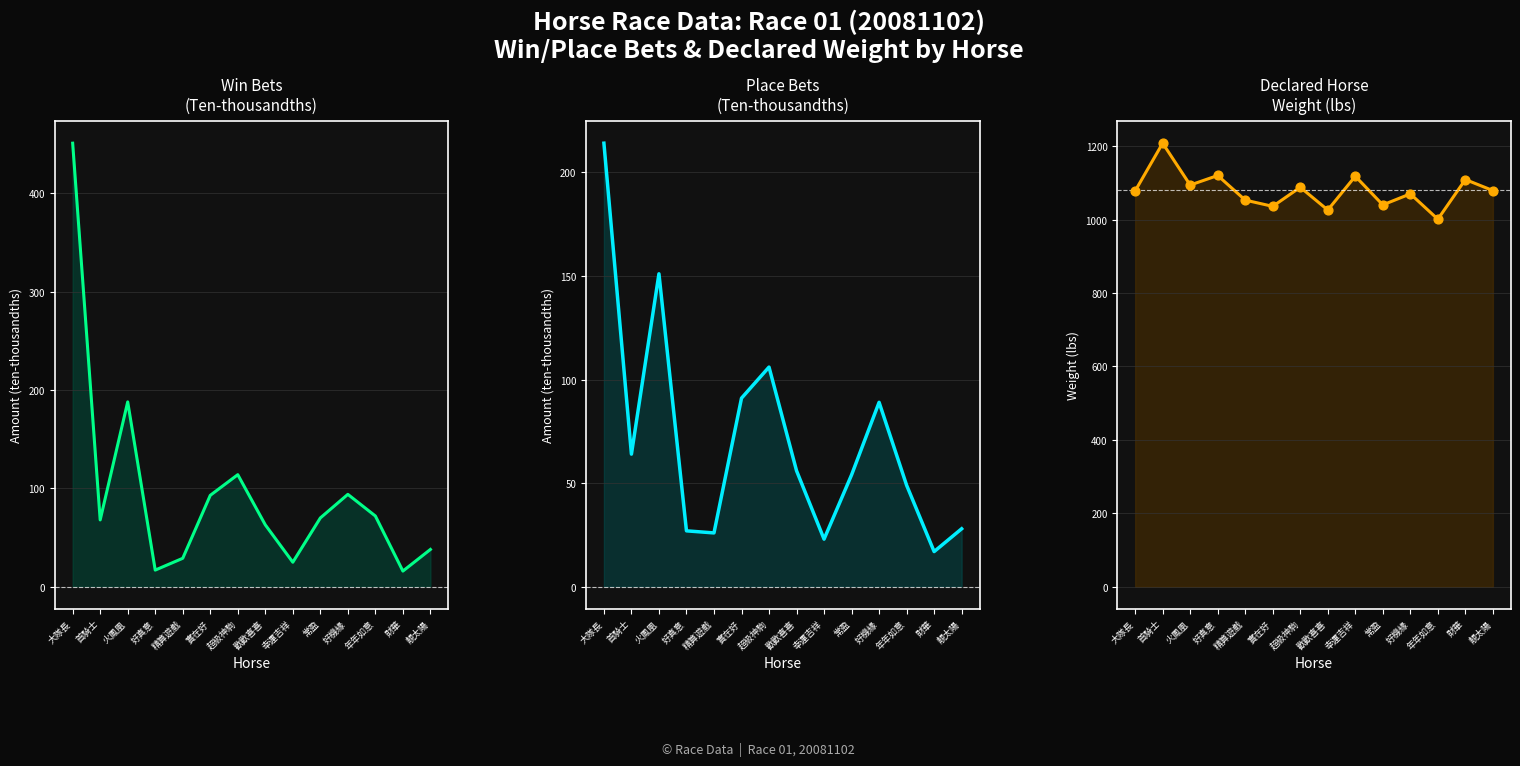

Which series reaches the minimum Y coordinate?

WinInTenThousand